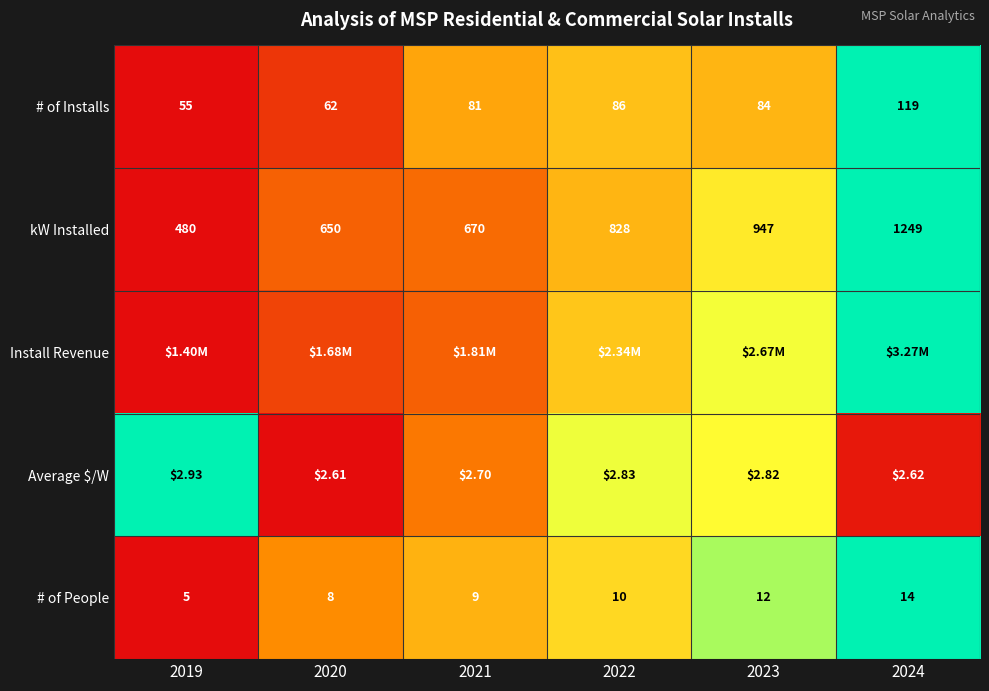

How many distinct data groups are displayed?

5